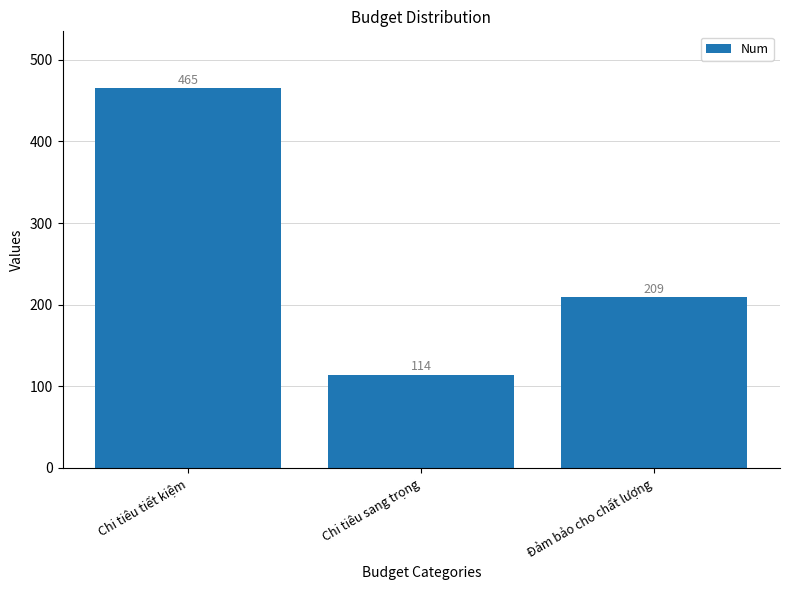

What is the label of the 1st bar from the left?

Chi tiêu tiết kiệm